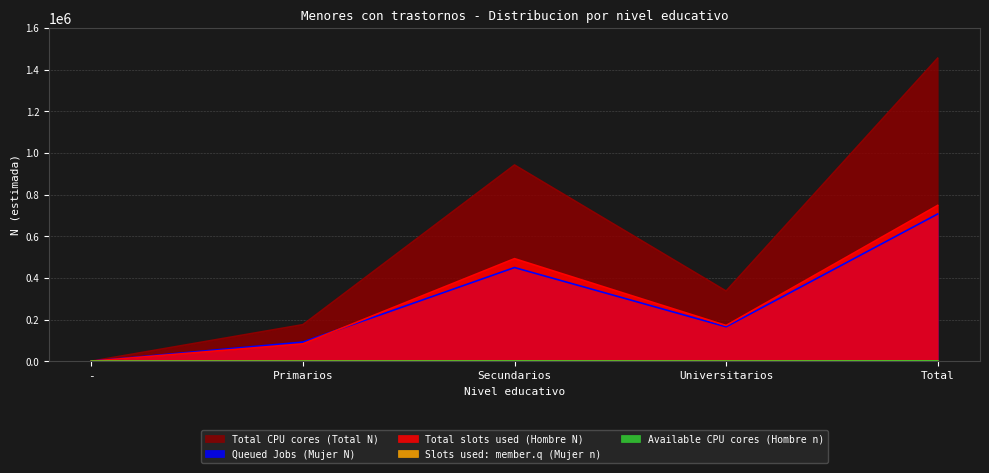

At which category is the sum across all series the highest?

Total